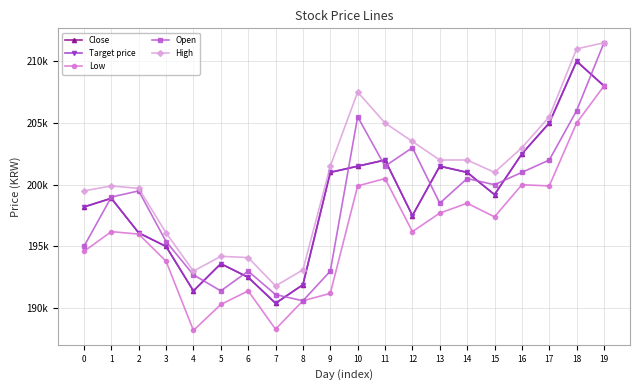

Does the chart have visible grid lines?

Yes